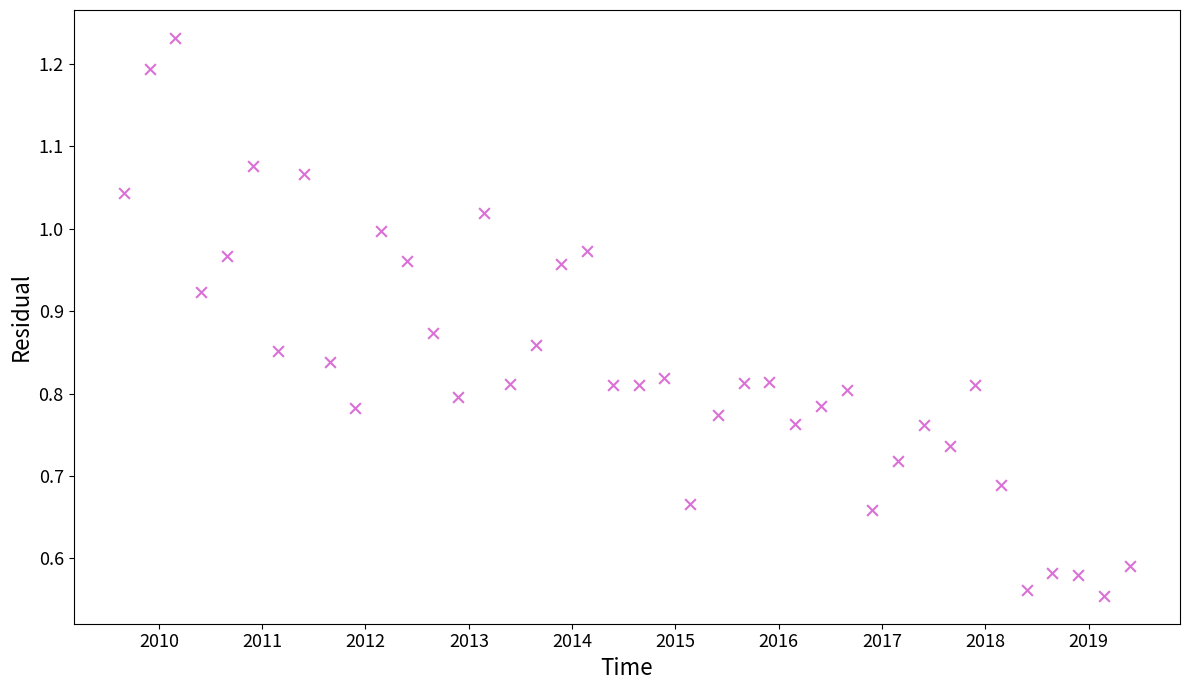

How many data points are displayed?

40